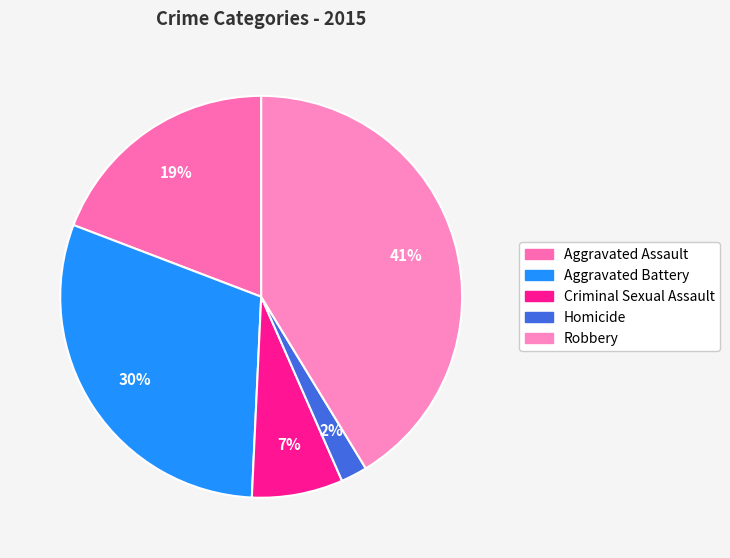

Count the number of slices in the pie.

5